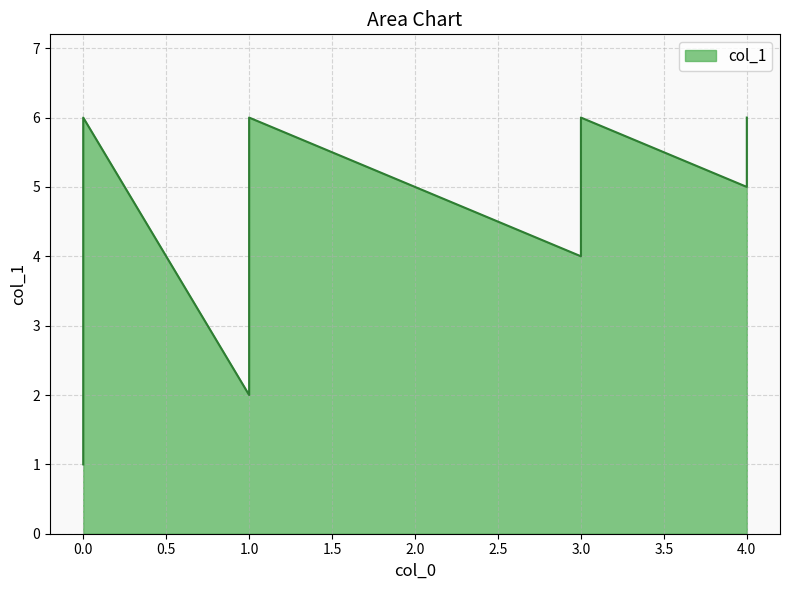

What is the average value?

4